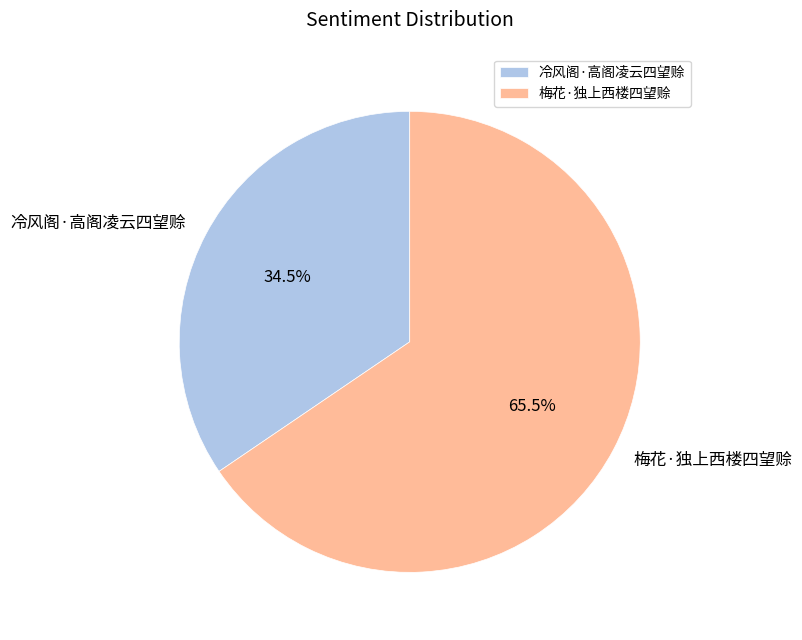

True or false: 冷风阁·高阁凌云四望赊 accounts for 20% of the total.

False